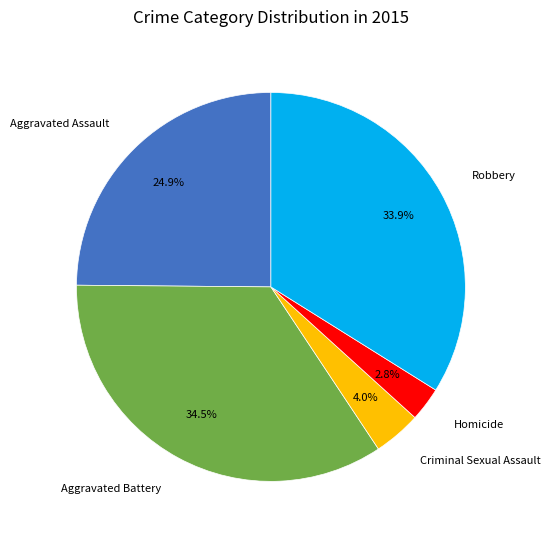

Which slice is the smallest?

Homicide